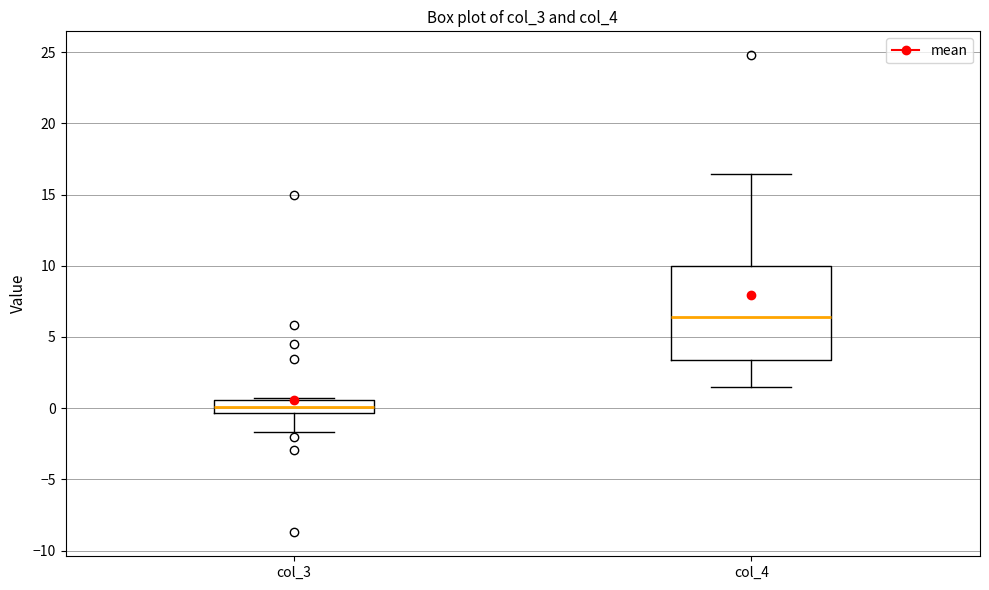

Where is the upper edge of the box for col_4 on the y-axis? The values are not printed on the chart, so give them approximately, as read against the axis.

10.0